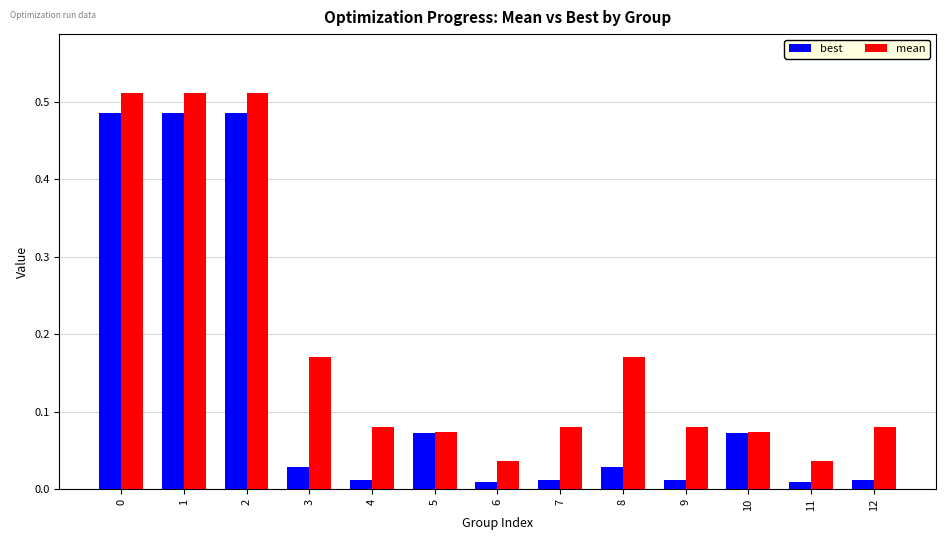

The best series shows 0.8 at 2. True or false?

False